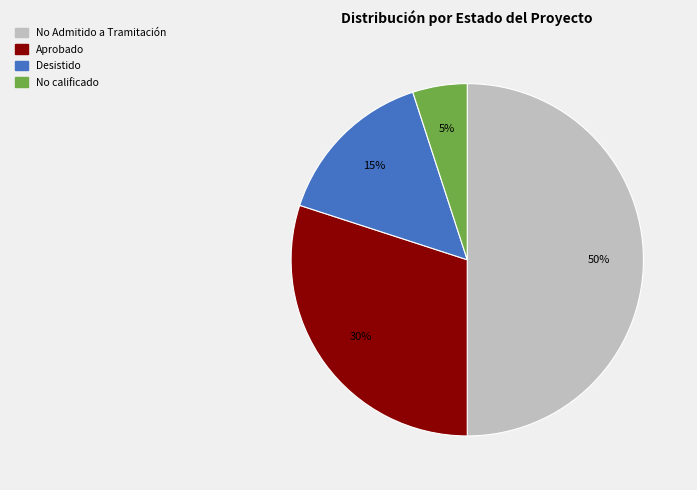

Is it true that Aprobado is 44% of the pie?

False